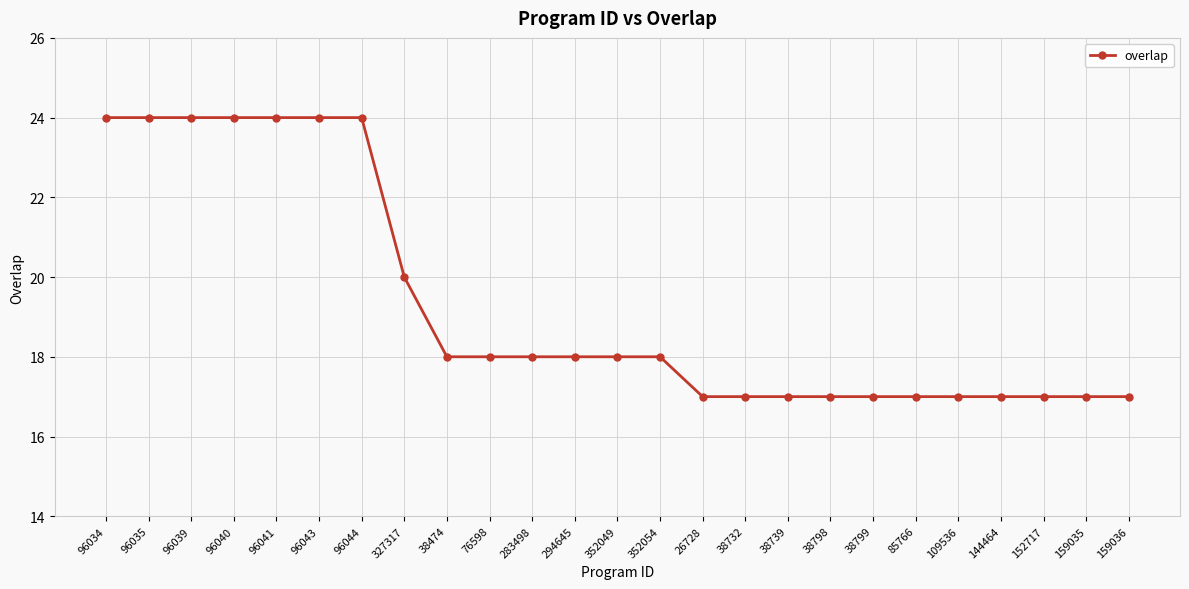

What is the sum of all values?

483